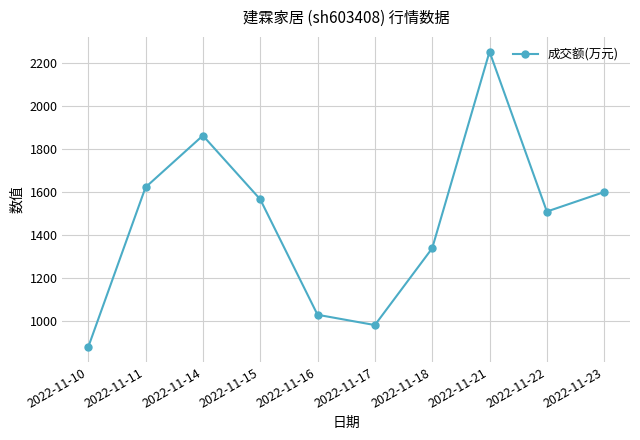

Reading left to right, list all the values displayed in this chart.

878	1623	1864	1567	1029	981	1339	2255	1510	1601